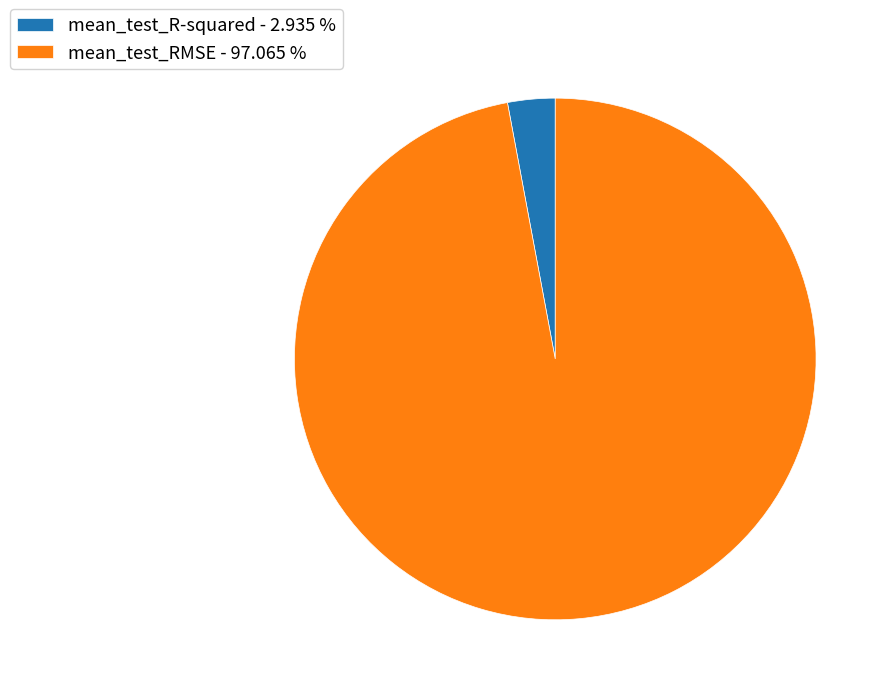

Does mean_test_R-squared - 2.935 % represent more than half of the total?

No